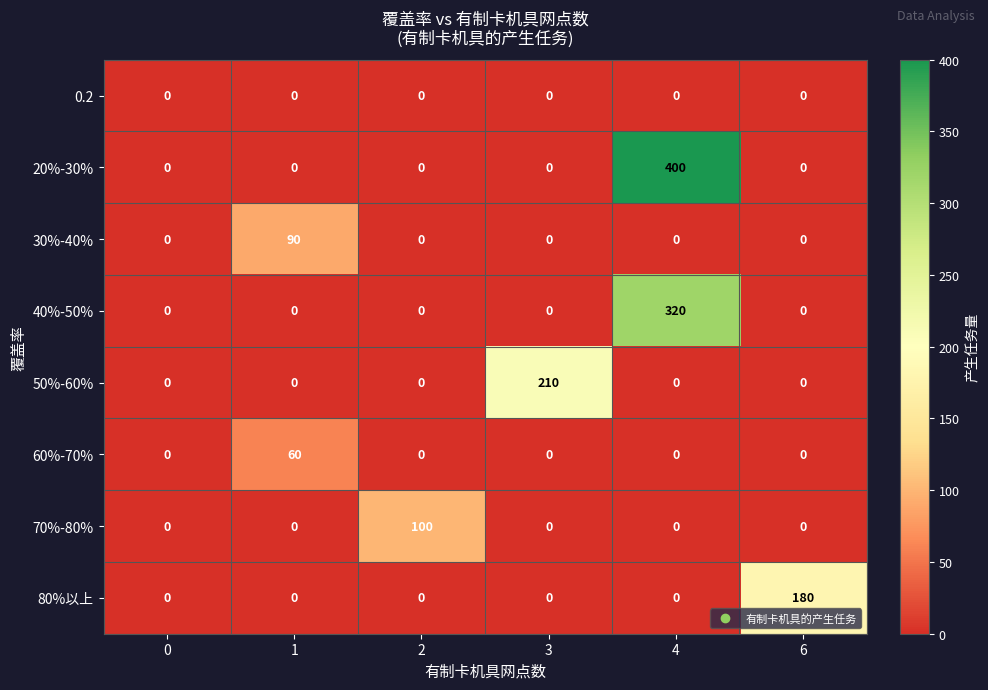

Is it true that 20%-30% equals 144 at 1?

False